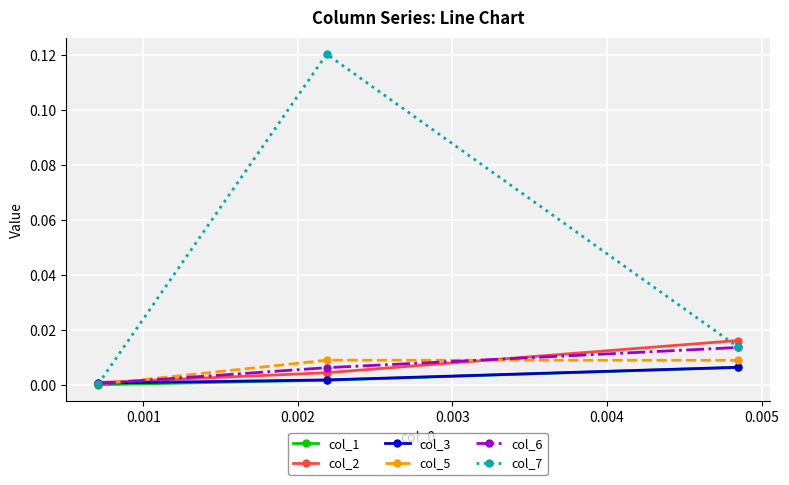

Which series has the widest spread of values?

col_7